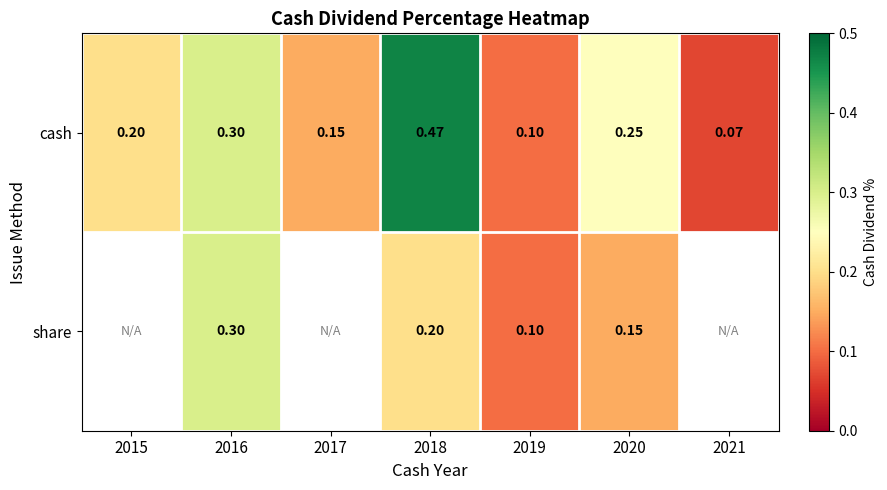

Count the cash values in the range 0 to 1.

7